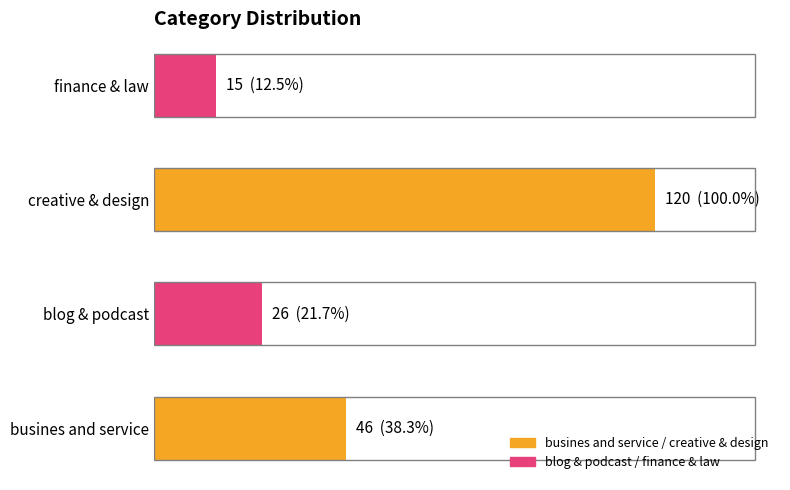

Are the bars horizontal?

Yes